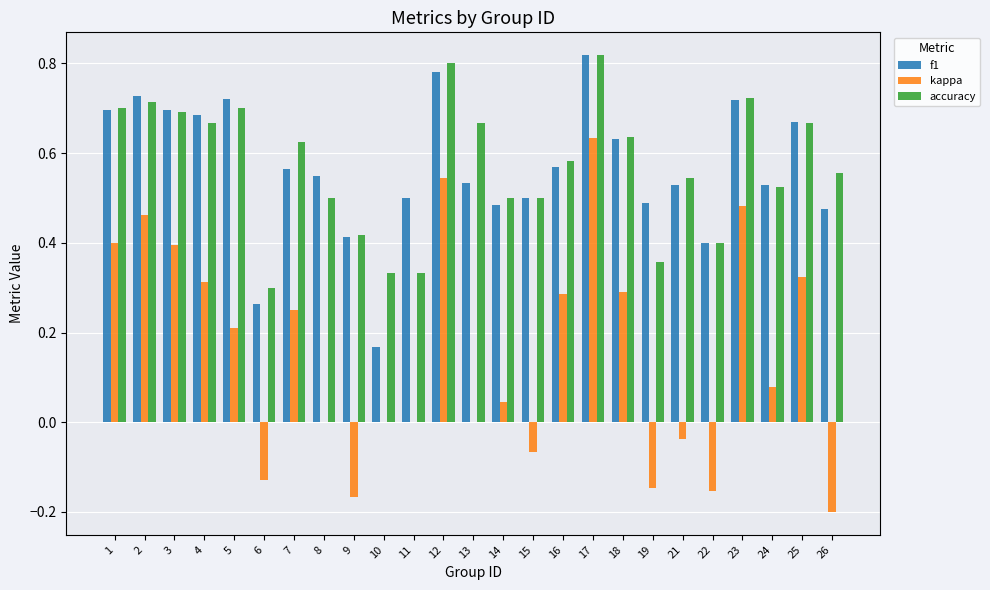

Which category has the highest value in the f1 series?

17